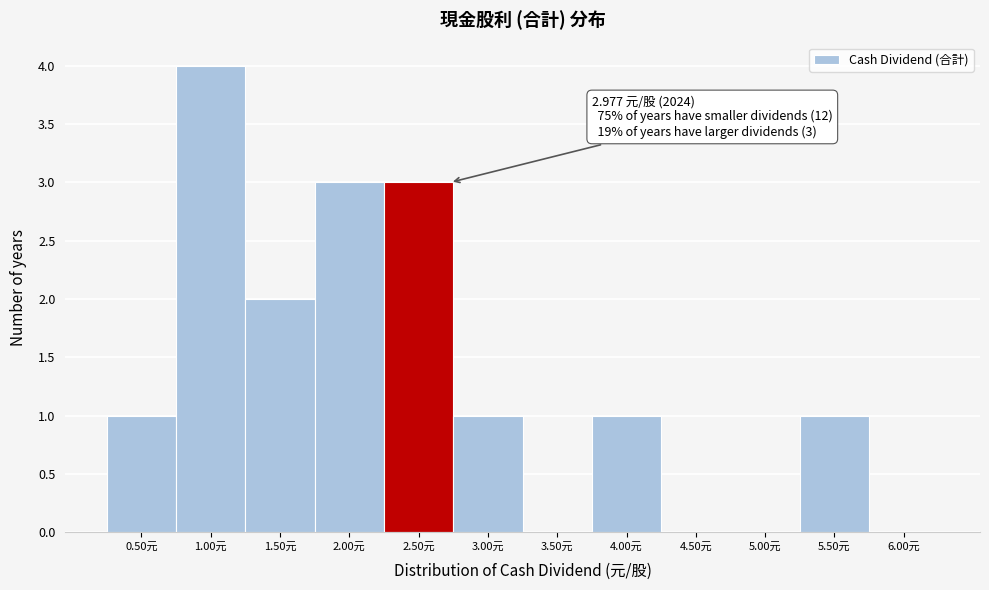

Reading left to right, extract all data points from this chart.

0.50元=1	1.00元=4	1.50元=2	2.00元=3	2.50元=3	3.00元=1	3.50元=0	4.00元=1	4.50元=0	5.00元=0	5.50元=1	6.00元=0